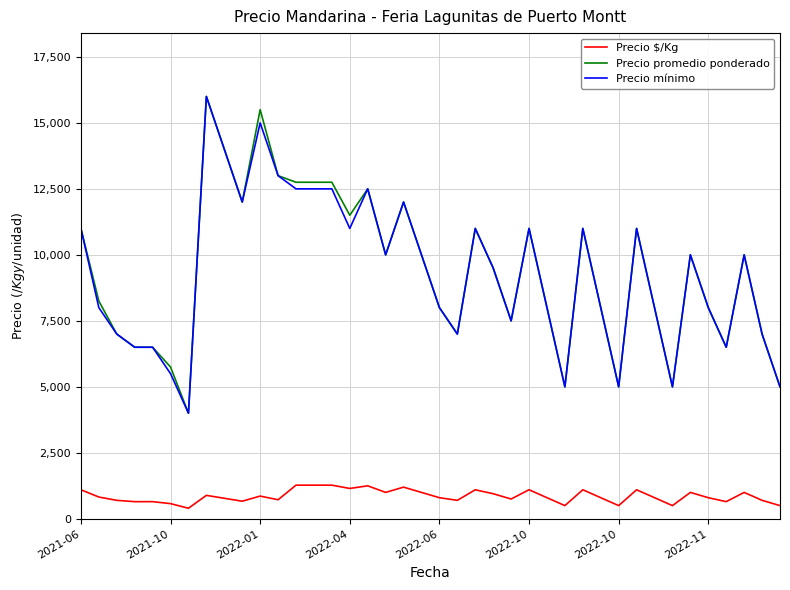

True or false: Precio $/Kg and Precio promedio ponderado cross at least once.

False